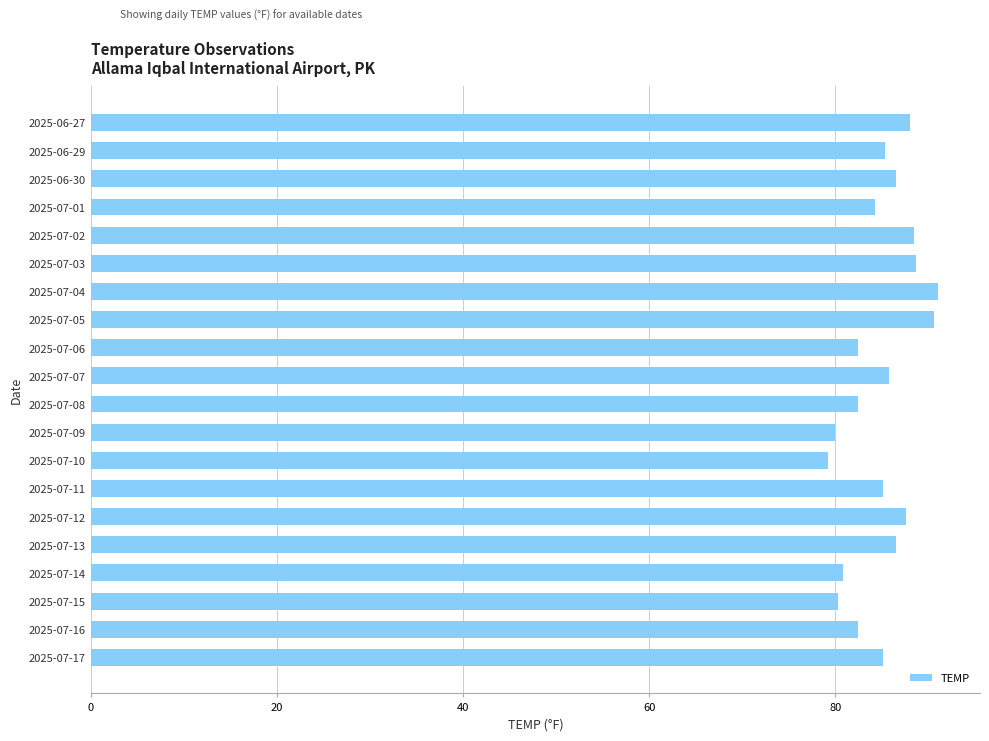

What is the minimum value shown in the chart?

79.2